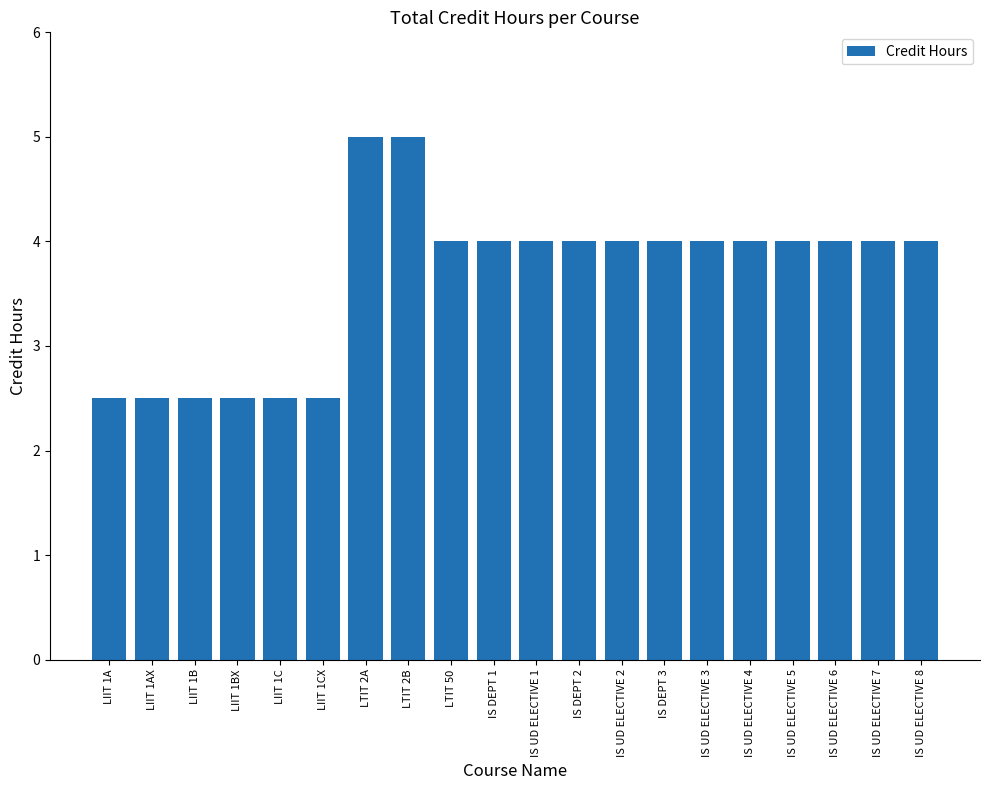

Approximately how many times larger is the value at IS UD ELECTIVE 6 compared to IS DEPT 2?

1.0